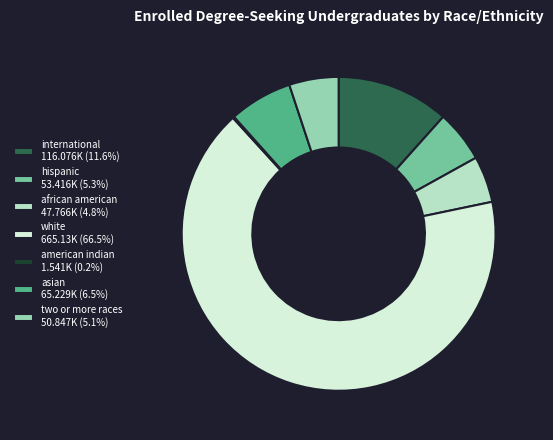

Approximately how many times larger is the value at international 116.076K (11.6%) compared to two or more races 50.847K (5.1%)?

2.3